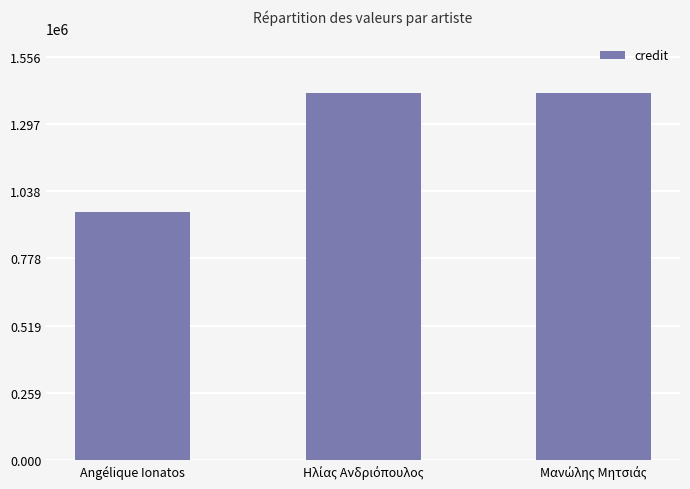

What is the maximum value shown in the chart?

1414807